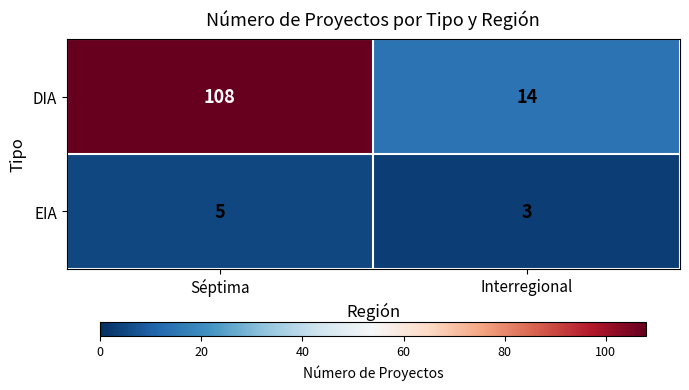

At which category is the sum across all series the highest?

Séptima